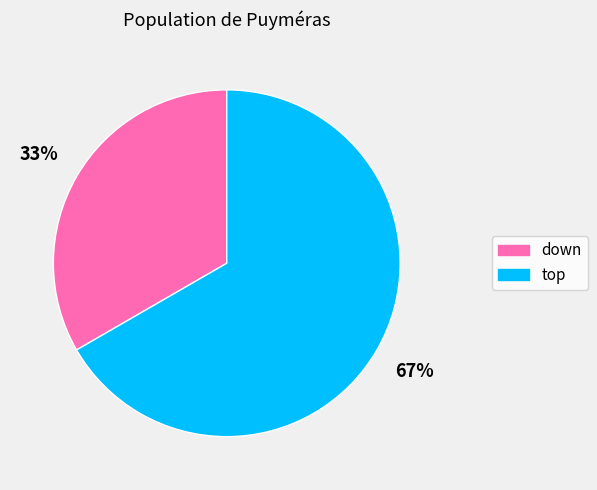

What percentage is the down slice, to the nearest percent?

33%